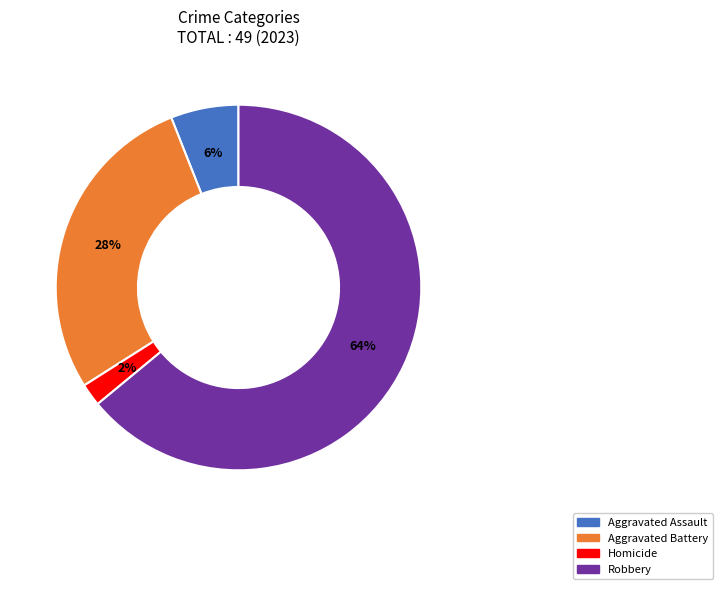

Is there any slice that represents more than half of the pie?

Yes